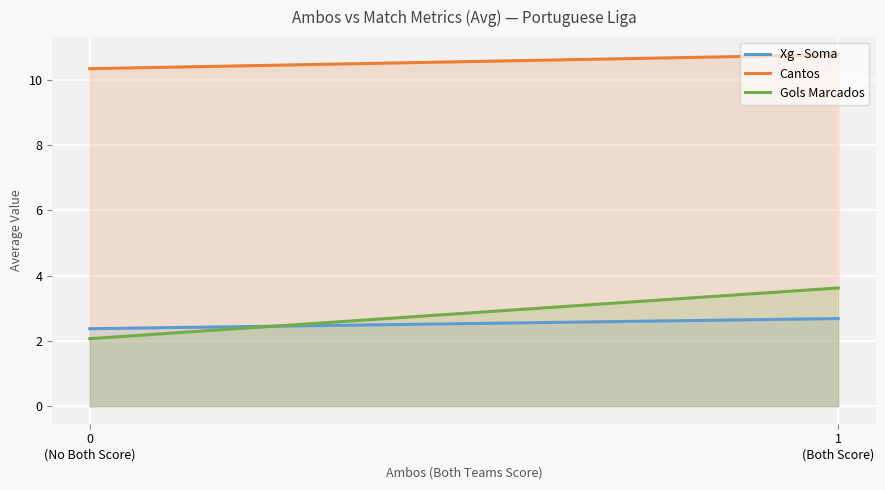

List the series in order of their peak value, lowest first.

Xg - Soma, Gols Marcados, Cantos